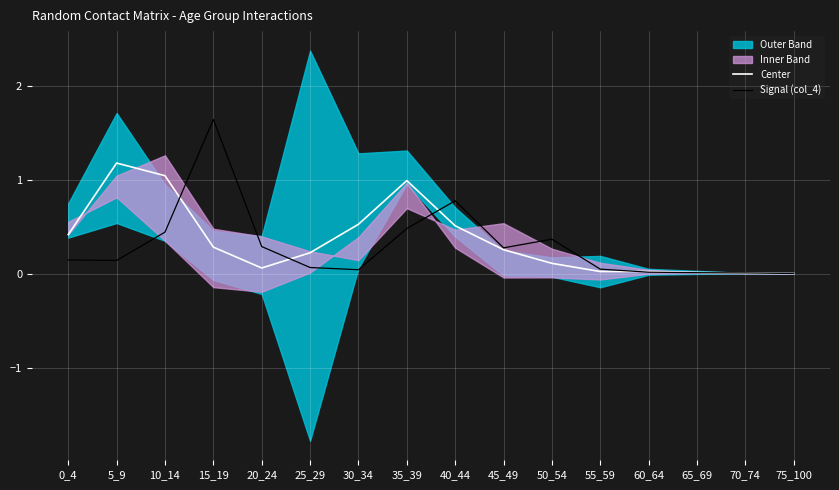

At 15_19, list the series in order from largest to smallest.

Signal (col_4), Center